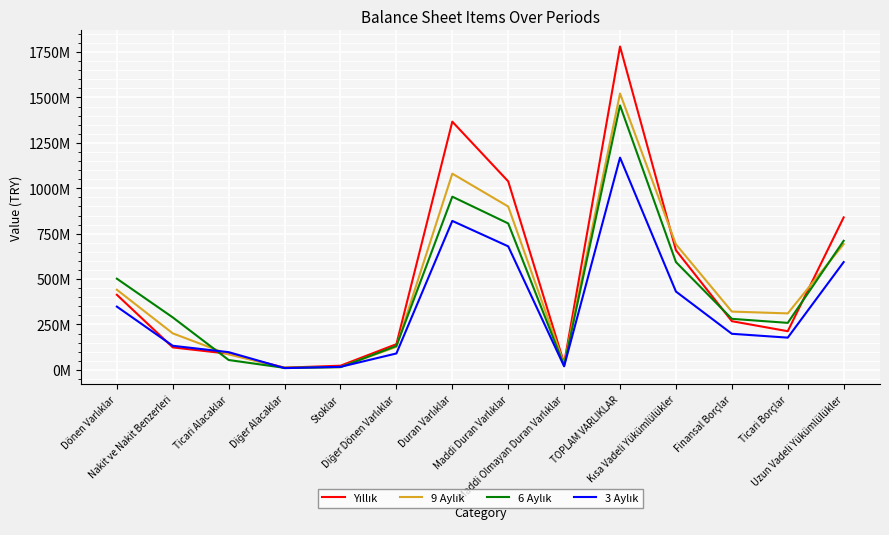

Reading right to left, transcribe all the data shown in this chart.

Yıllık: Uzun Vadeli Yükümlülükler=839565859	Ticari Borçlar=213081131	Finansal Borçlar=268233470	Kısa Vadeli Yükümlülükler=658828474	TOPLAM VARLIKLAR=1780347828	Maddi Olmayan Duran Varlıklar=35995581	Maddi Duran Varlıklar=1037941530	Duran Varlıklar=1366720620	Diğer Dönen Varlıklar=141724290	Stoklar=23087640	Diğer Alacaklar=12367267	Ticari Alacaklar=88979261	Nakit ve Nakit Benzerleri=123925333	Dönen Varlıklar=413627208
9 Aylık: Uzun Vadeli Yükümlülükler=692311947	Ticari Borçlar=311056301	Finansal Borçlar=321154748	Kısa Vadeli Yükümlülükler=691268906	TOPLAM VARLIKLAR=1521756186	Maddi Olmayan Duran Varlıklar=32180883	Maddi Duran Varlıklar=899429288	Duran Varlıklar=1080409547	Diğer Dönen Varlıklar=127320068	Stoklar=16148729	Diğer Alacaklar=10808310	Ticari Alacaklar=85191124	Nakit ve Nakit Benzerleri=201154613	Dönen Varlıklar=441346639
6 Aylık: Uzun Vadeli Yükümlülükler=710734578	Ticari Borçlar=258942072	Finansal Borçlar=281198329	Kısa Vadeli Yükümlülükler=593776743	TOPLAM VARLIKLAR=1456027515	Maddi Olmayan Duran Varlıklar=23937229	Maddi Duran Varlıklar=806369775	Duran Varlıklar=953741540	Diğer Dönen Varlıklar=131754519	Stoklar=15151492	Diğer Alacaklar=11249609	Ticari Alacaklar=54448216	Nakit ve Nakit Benzerleri=288975921	Dönen Varlıklar=502285975
3 Aylık: Uzun Vadeli Yükümlülükler=593512787	Ticari Borçlar=177643905	Finansal Borçlar=198887024	Kısa Vadeli Yükümlülükler=431387014	TOPLAM VARLIKLAR=1168743456	Maddi Olmayan Duran Varlıklar=19691067	Maddi Duran Varlıklar=680290941	Duran Varlıklar=820257667	Diğer Dönen Varlıklar=90573231	Stoklar=16933674	Diğer Alacaklar=9826328	Ticari Alacaklar=97689937	Nakit ve Nakit Benzerleri=132790351	Dönen Varlıklar=348485789